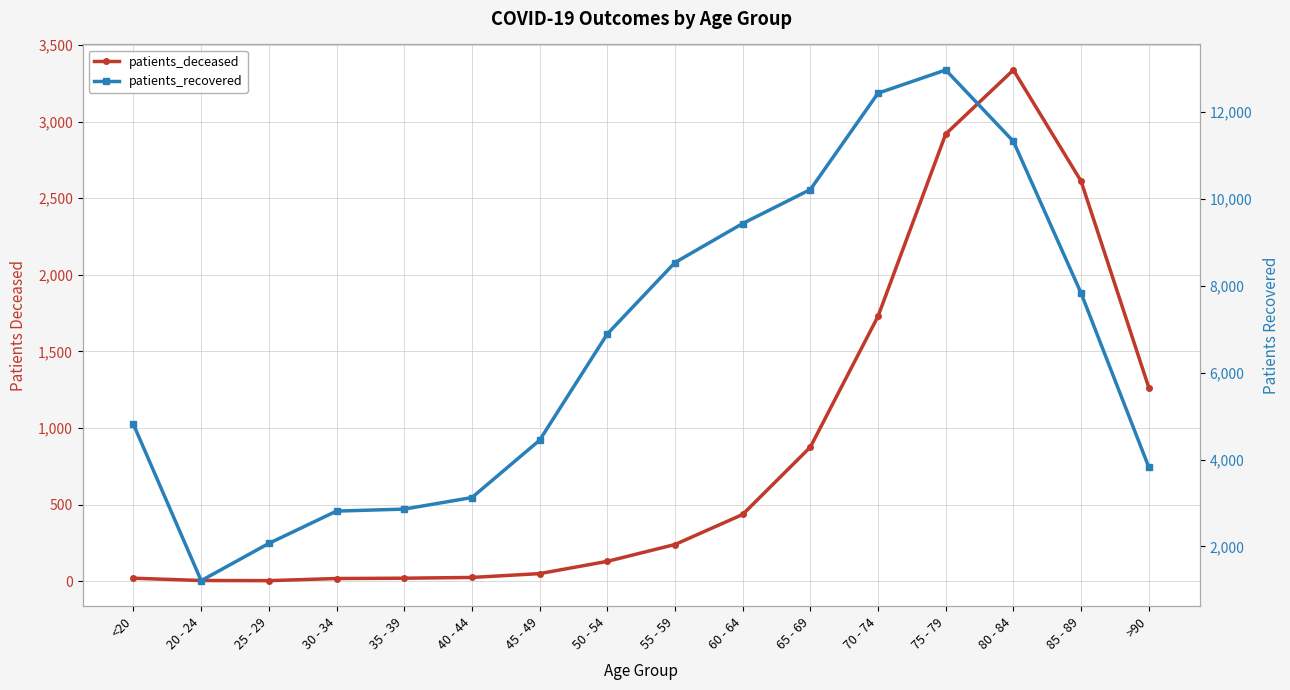

In patients_deceased, how many points are lower than both neighbors (excluding endpoints)?

1